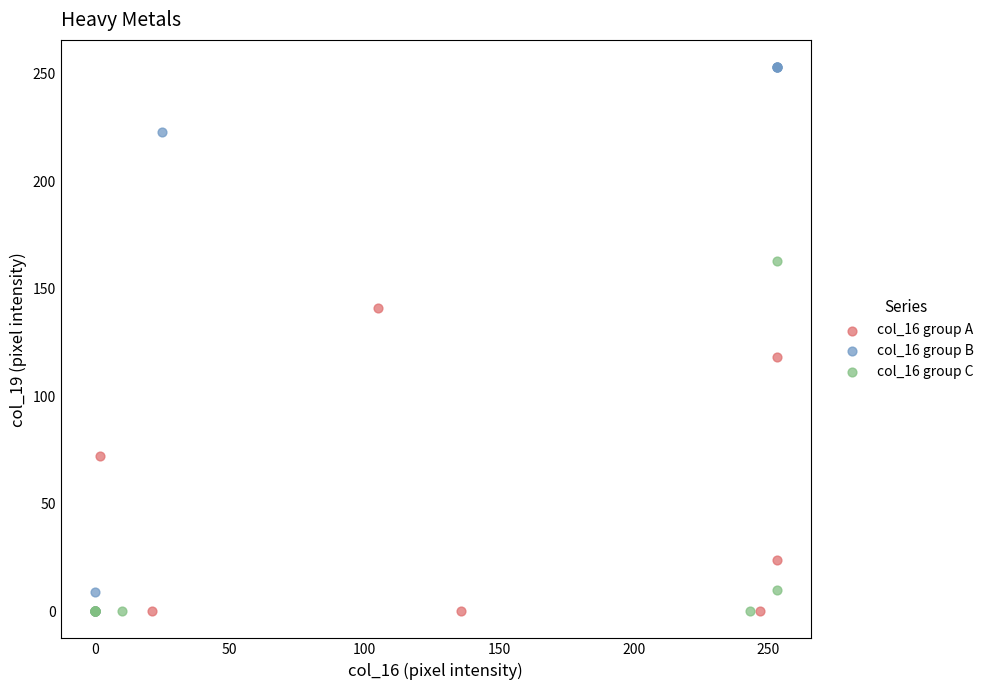

Which series has the largest Y range (max minus min)?

col_16 group B